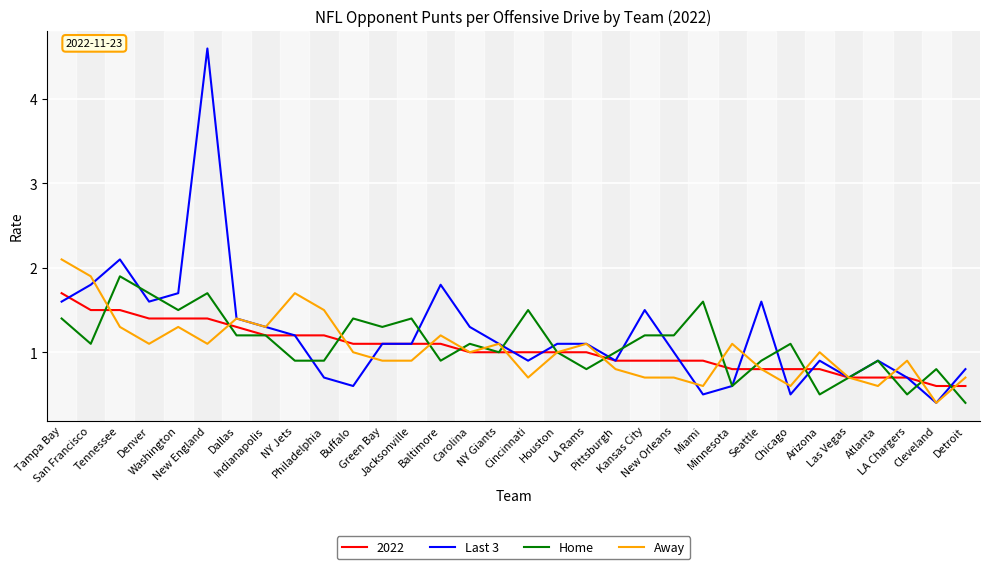

What is the sum of the Last 3 values at New England and NY Jets?

5.8